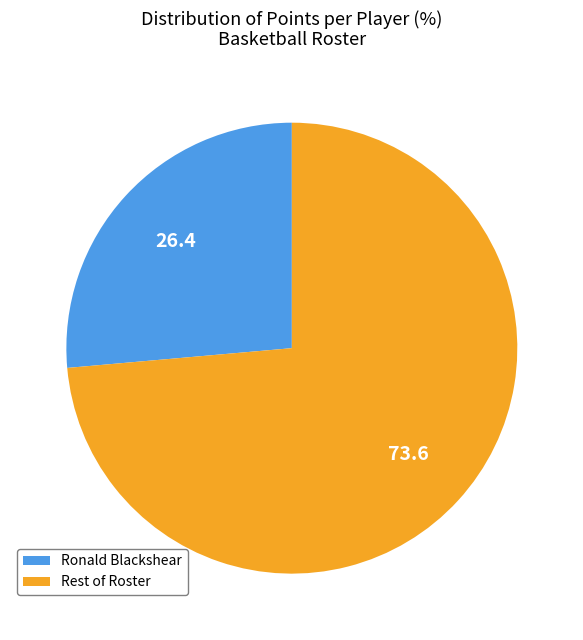

Is there a majority slice in this chart?

Yes